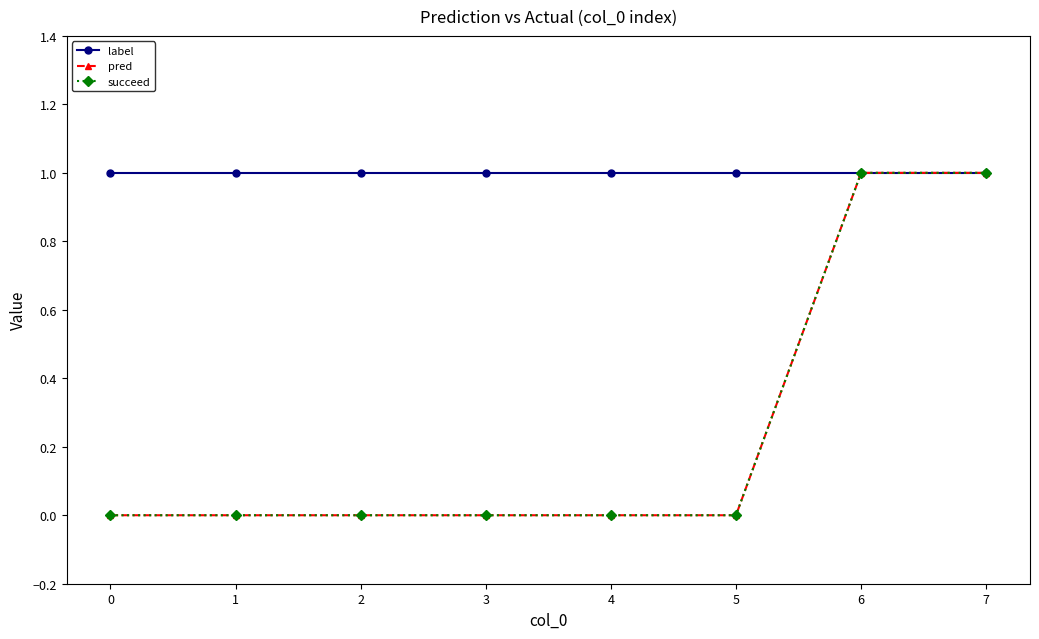

Does the chart display data point markers on the line(s)?

Yes